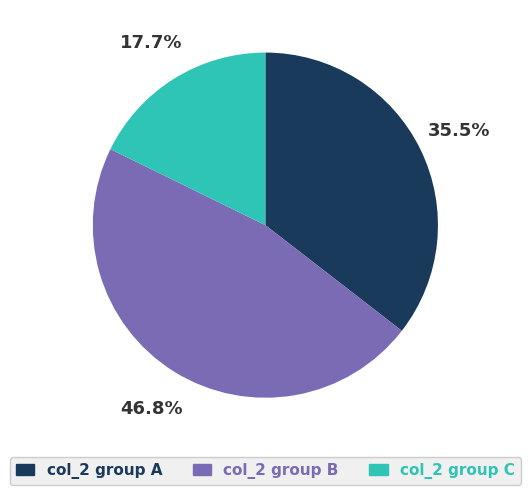

Is there any slice that represents more than half of the pie?

No